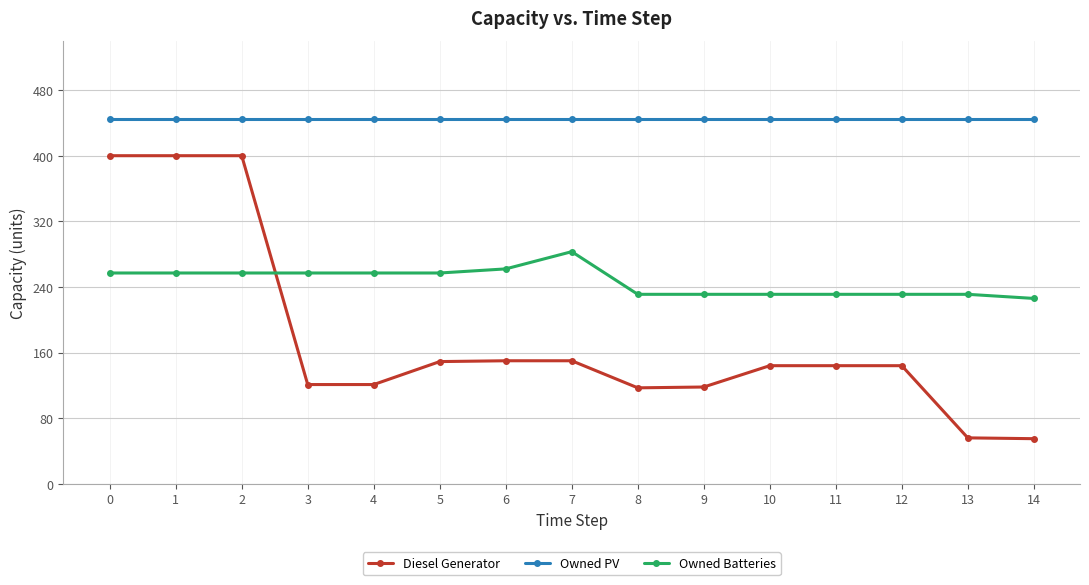

How many lines are shown in the chart?

3